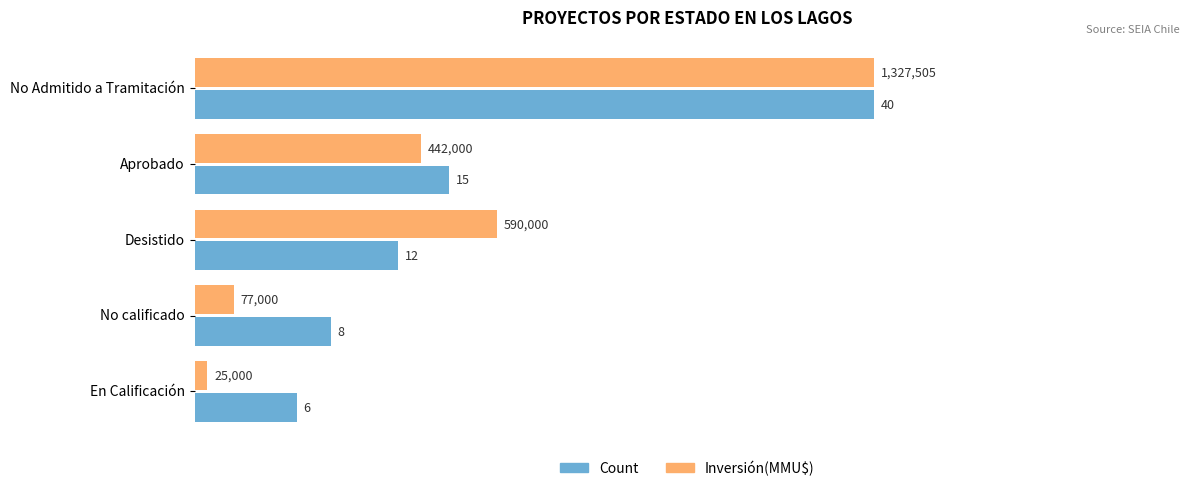

What is the highest value of the Count series?

40.0